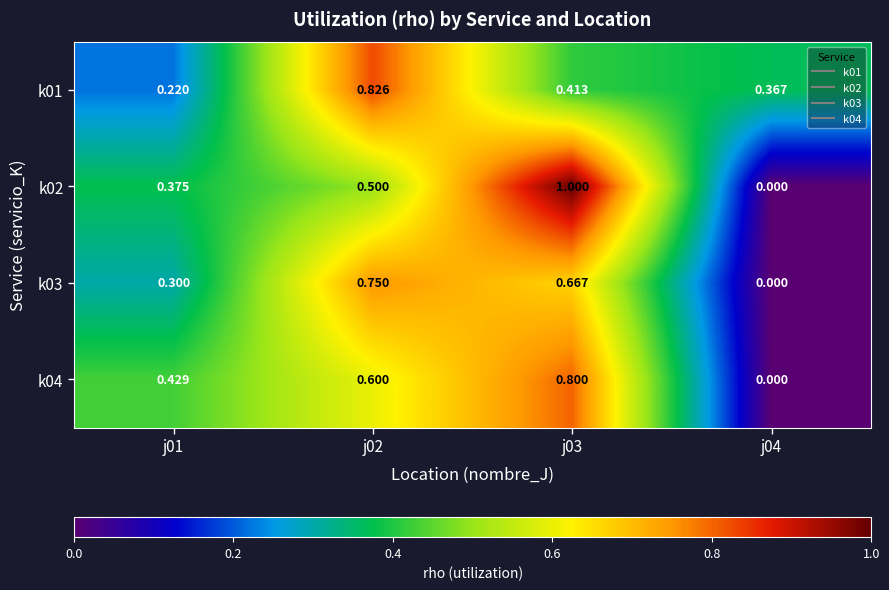

How many positive values does the k03 series have?

3